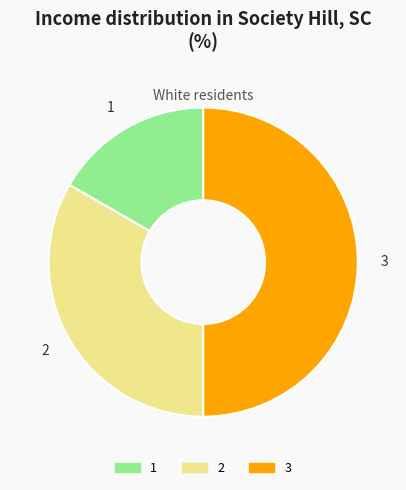

Does any single category account for the majority?

No